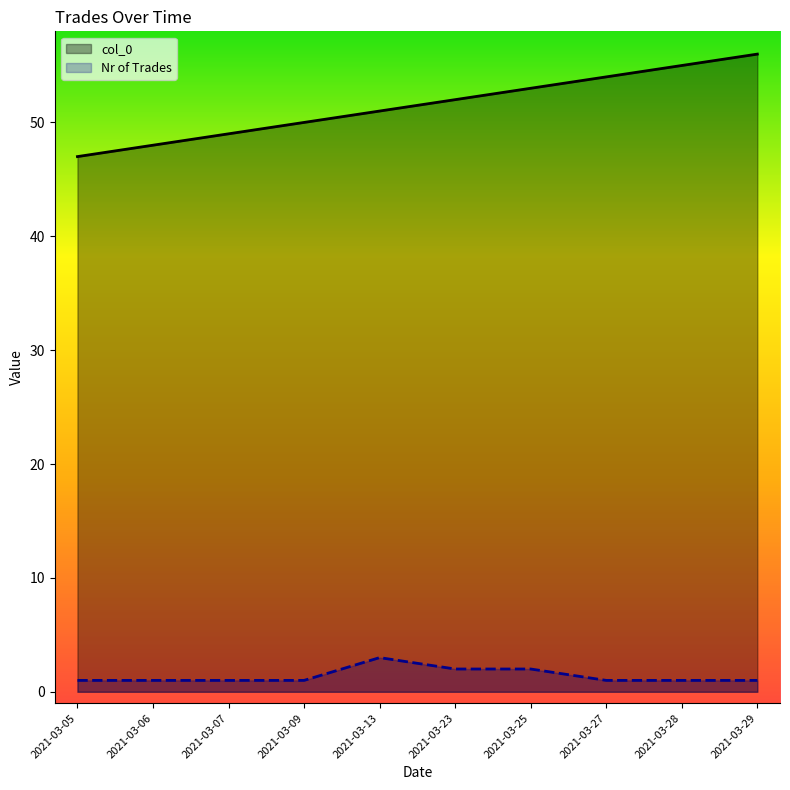

How many series are shown in this chart?

2